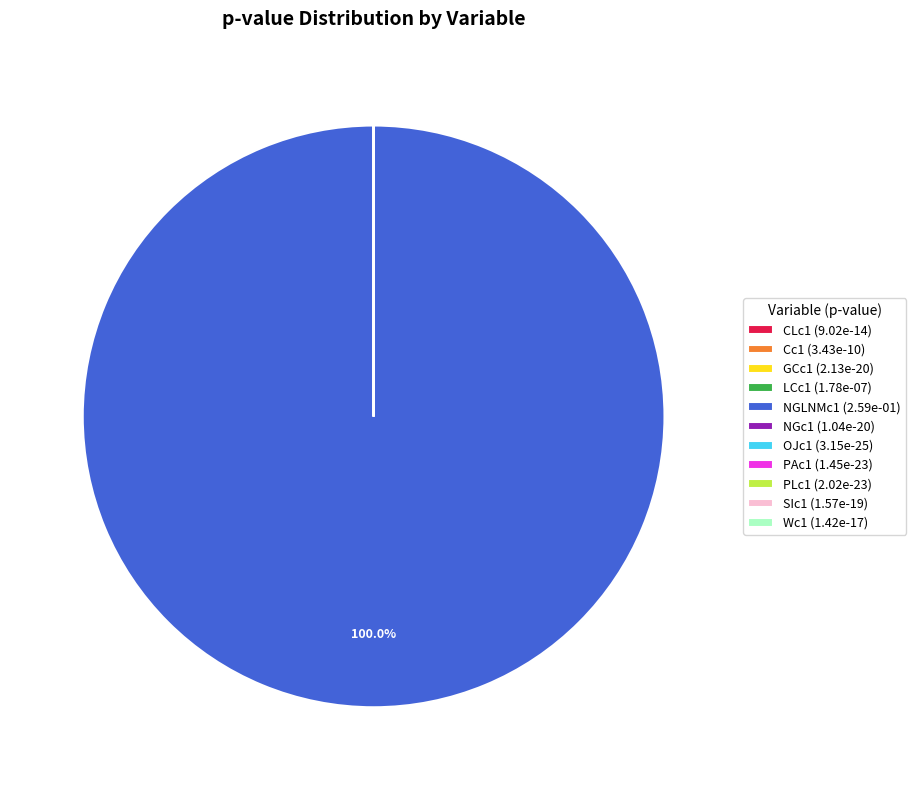

Is there any slice that represents more than half of the pie?

Yes